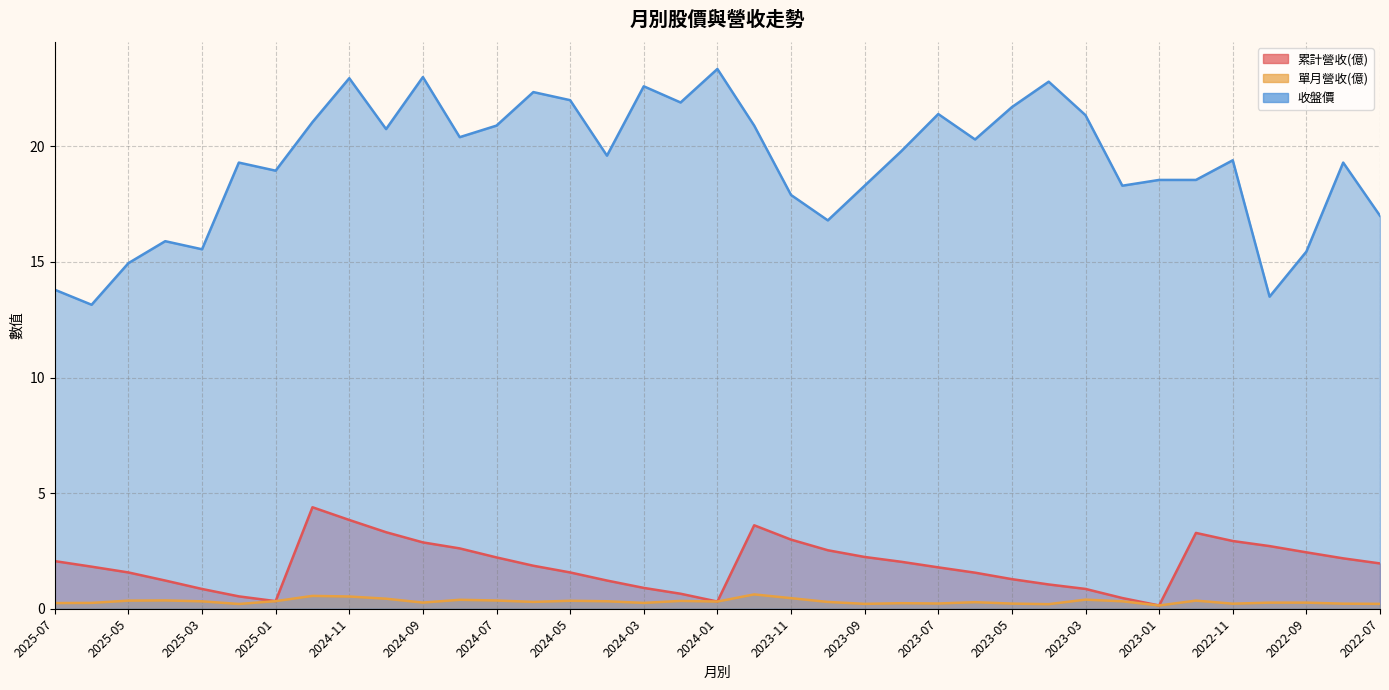

What is the total value across all series at 2024-04?

21.1